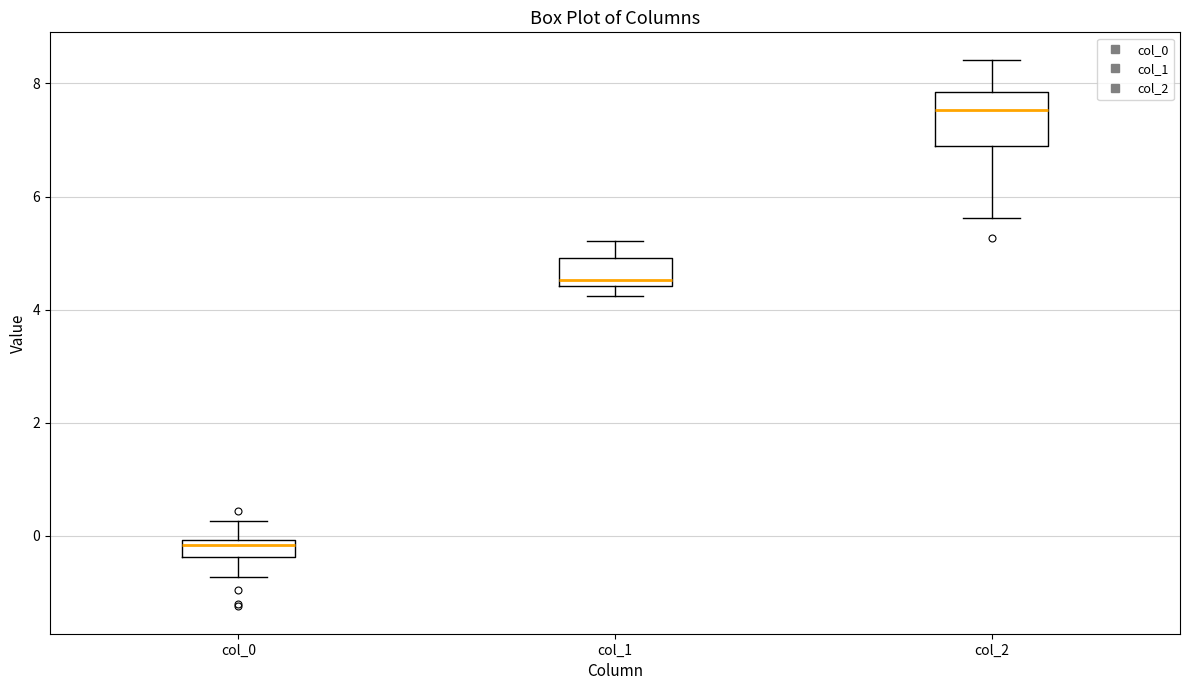

Reading left to right, read every box against the y-axis: the position of its median line, the range the box covers, and the ends of its whiskers. The values are not printed on the chart, so give them approximately, as read against the axis.

col_0: median -0.2, box -0.4 to 0.0, whiskers -0.8 to 0.2
col_1: median 4.6, box 4.4 to 5.0, whiskers 4.2 to 5.2
col_2: median 7.6, box 7.0 to 7.8, whiskers 5.6 to 8.4